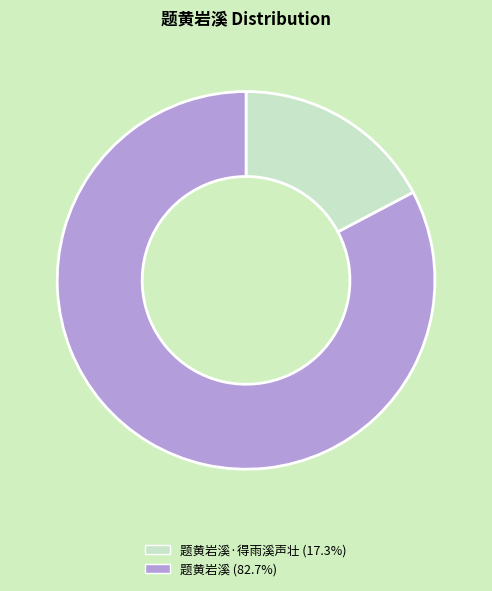

How many segments does this pie chart have?

2